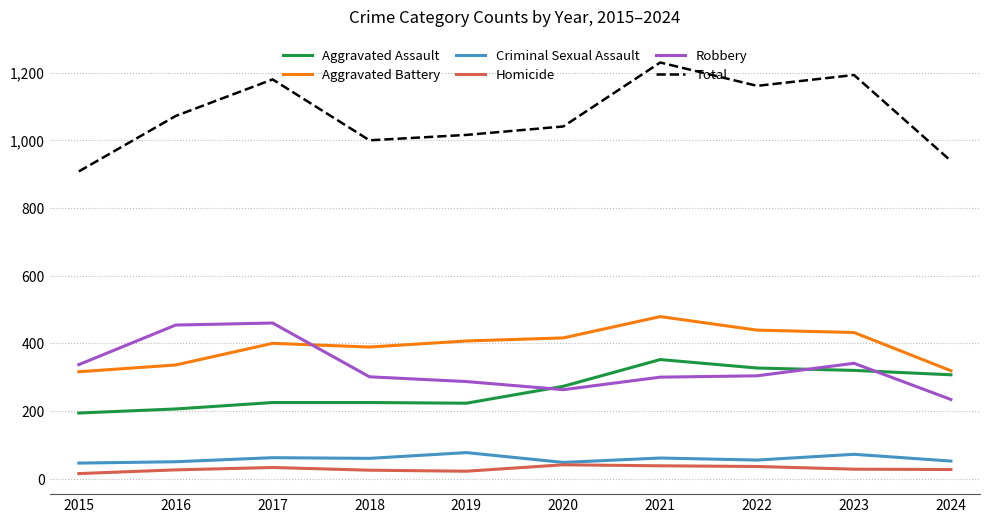

Is it true that Aggravated Assault equals 47 at 2016?

False